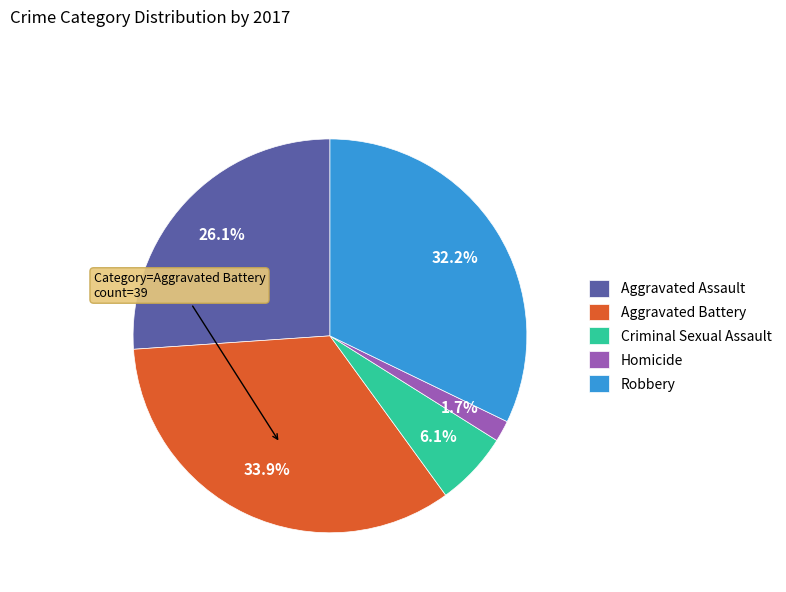

Combined, what portion of the pie is Robbery and Aggravated Battery?

66.1%